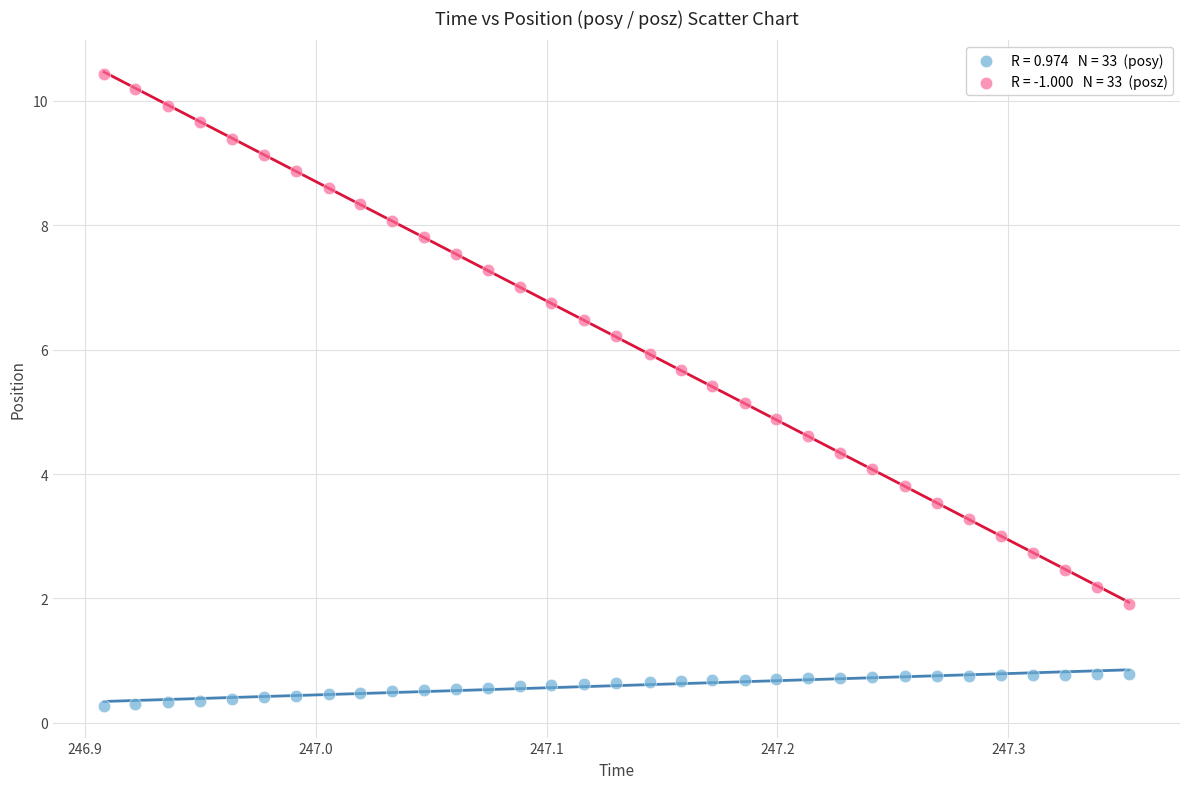

Across all data points, what is the range of X values (max minus min)?

0.4